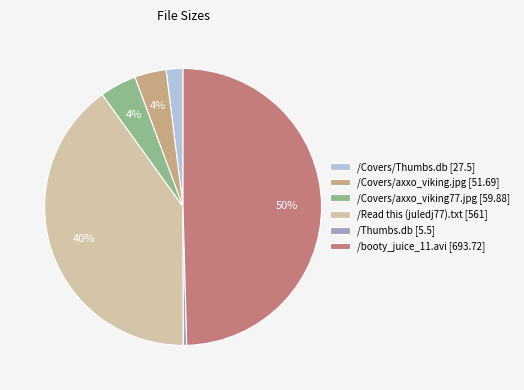

Between /Covers/axxo_viking.jpg [51.69] and /Thumbs.db [5.5], which is larger?

/Covers/axxo_viking.jpg [51.69]